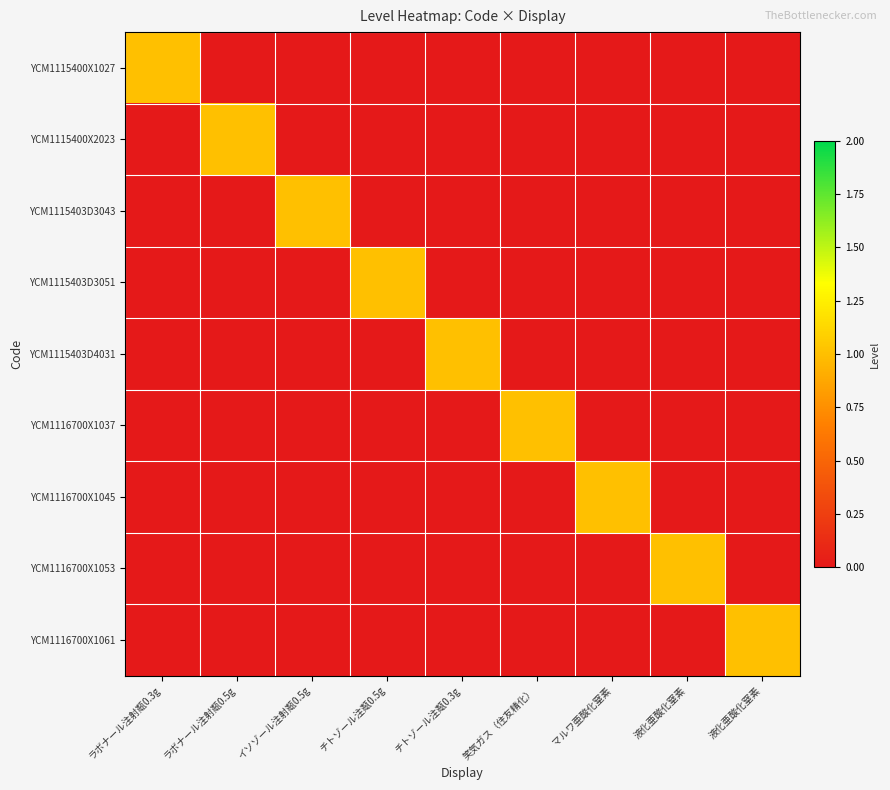

At マルワ亜酸化窒素, list the series in order from smallest to largest.

YCM1115400X1027, YCM1115400X2023, YCM1115403D3043, YCM1115403D3051, YCM1115403D4031, YCM1116700X1037, YCM1116700X1053, YCM1116700X1061, YCM1116700X1045